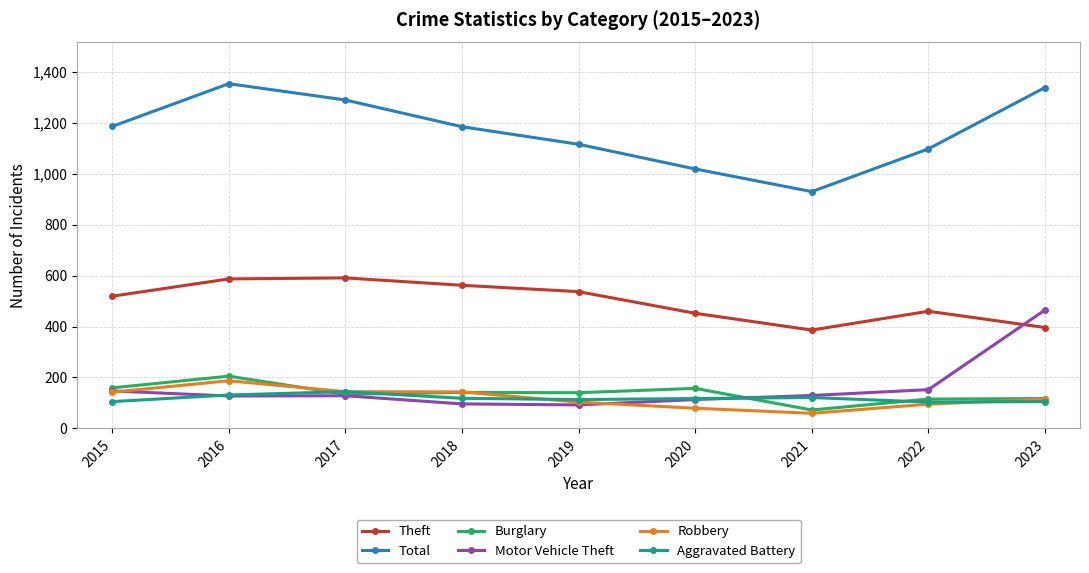

What is the sum of the Burglary values at 2018 and 2023?

258